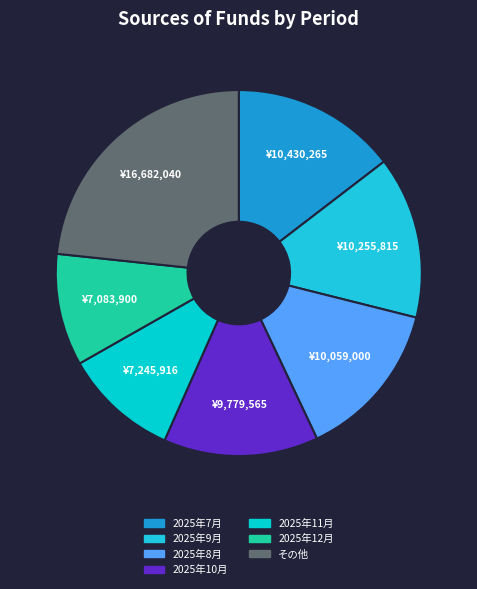

How many slices are in this pie chart?

7